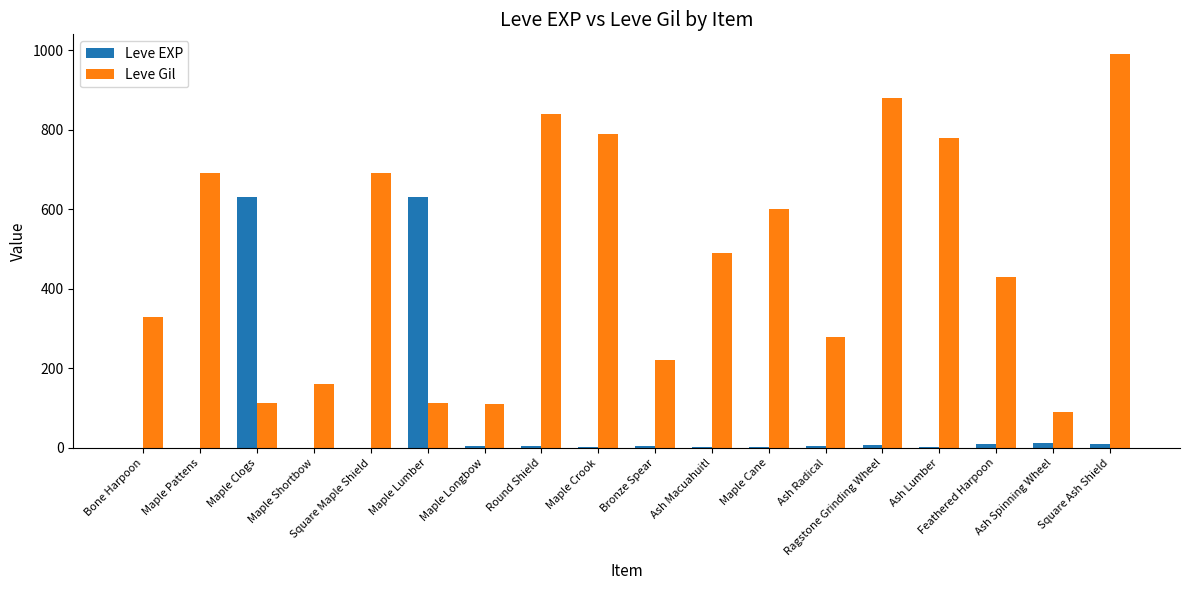

True or false: Leve Gil has a value of 220 at Bronze Spear.

True